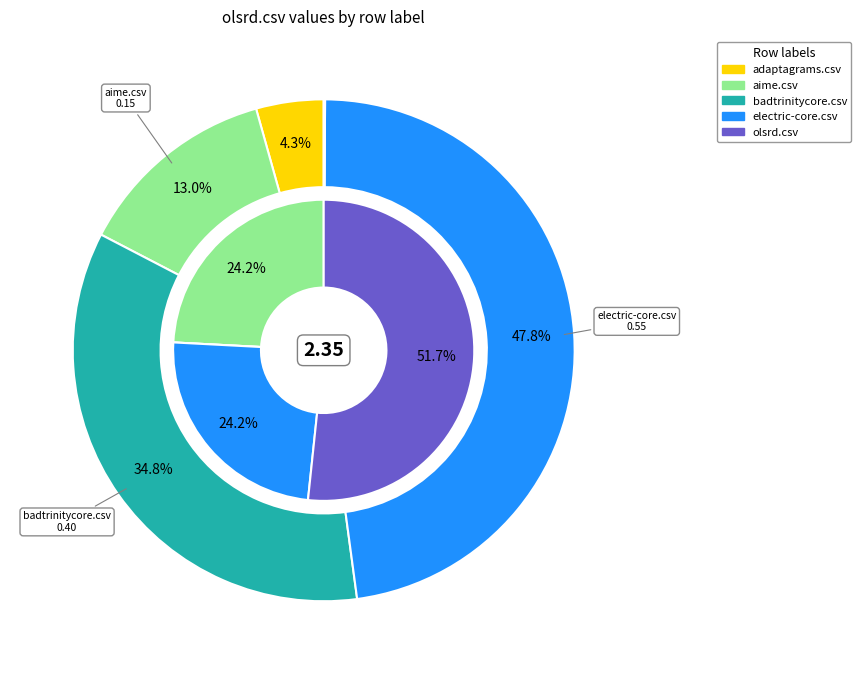

What percentage is the olsrd.csv slice, to the nearest percent?

52%